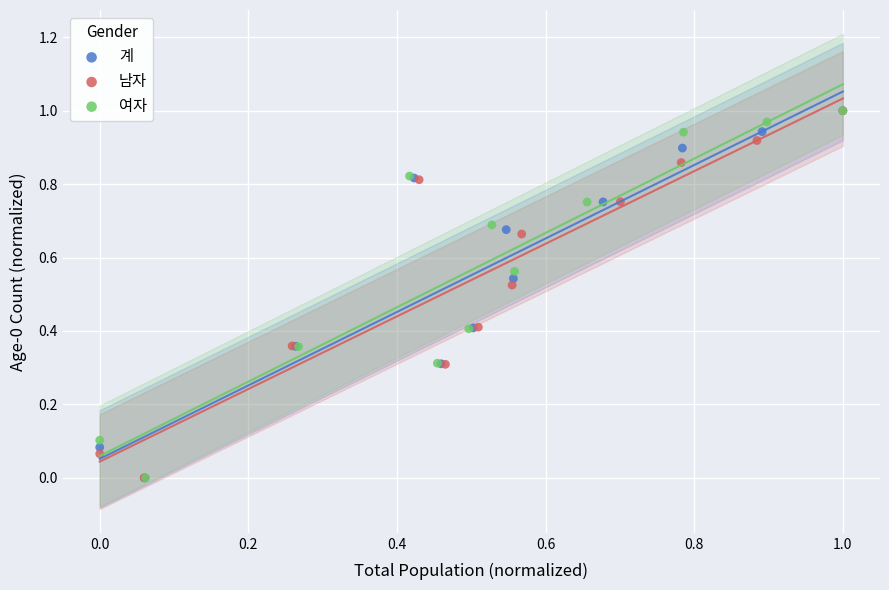

What are all the series names shown in the legend?

계, 남자, 여자